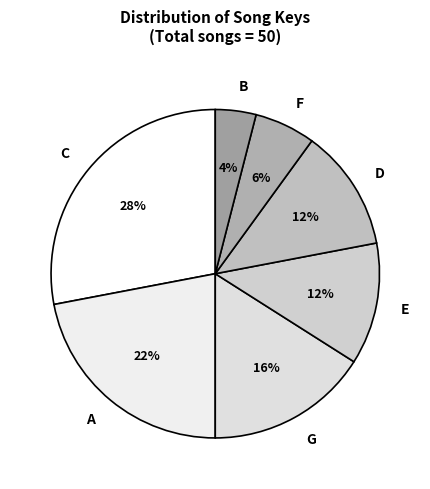

How many slices are in this pie chart?

7